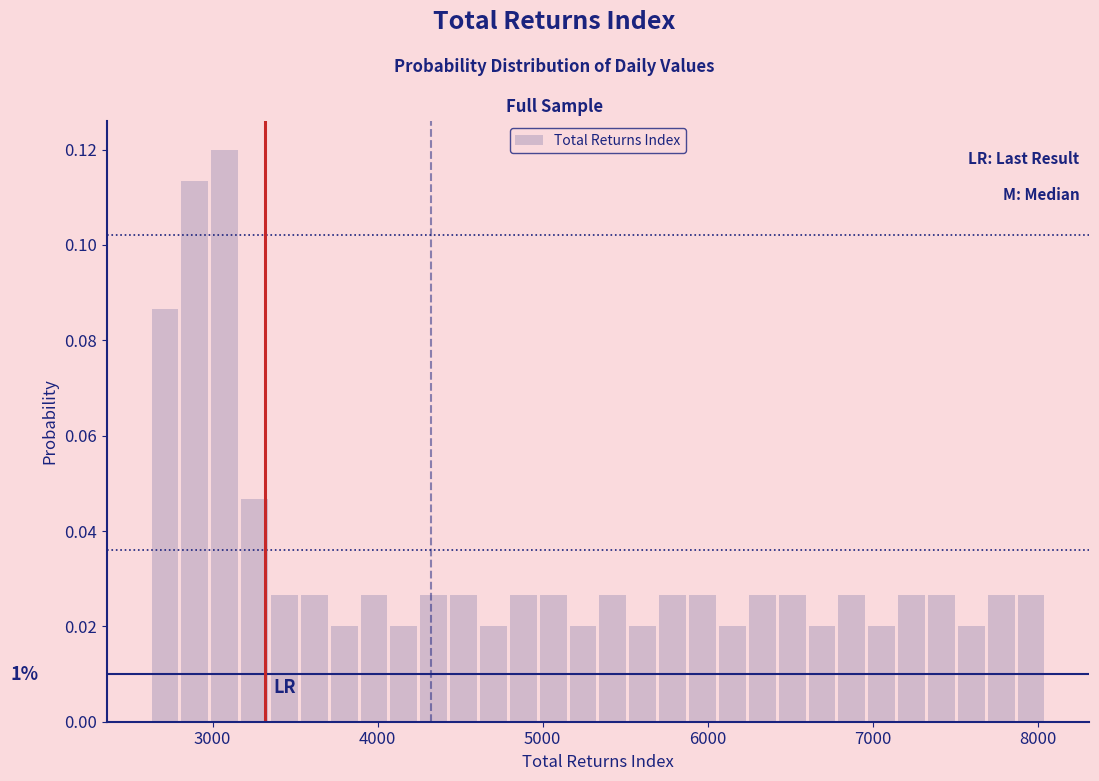

Read against the x-axis, roughly where is the centre of the tallest bar?

3100